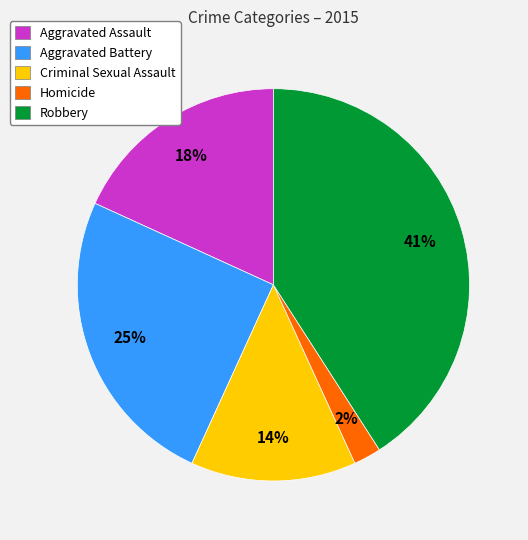

What percentage is the Aggravated Assault slice, to the nearest percent?

18%